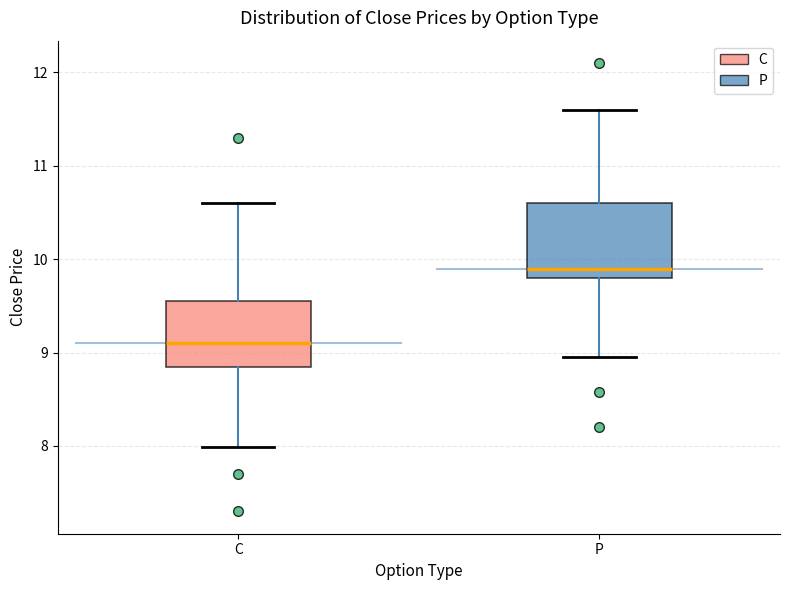

Which box's median line is the highest?

P